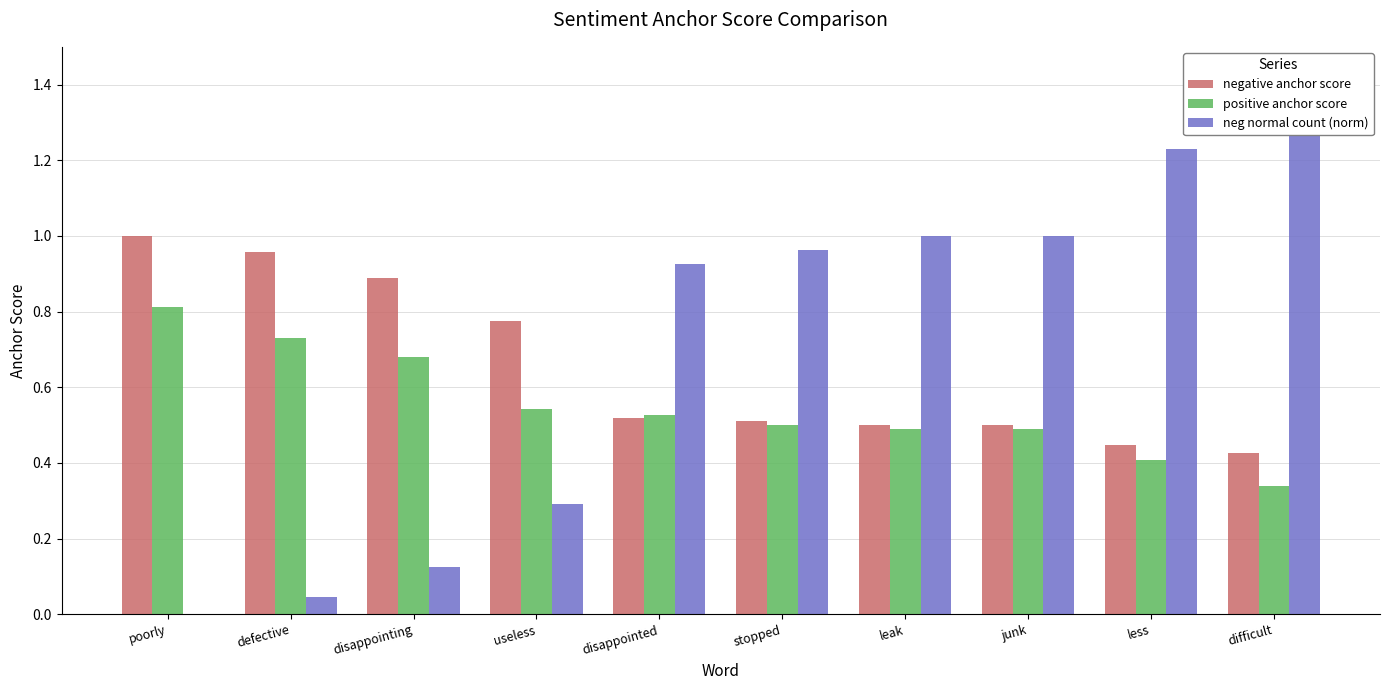

What is the difference between the maximum and minimum values in the negative anchor score series?

0.6